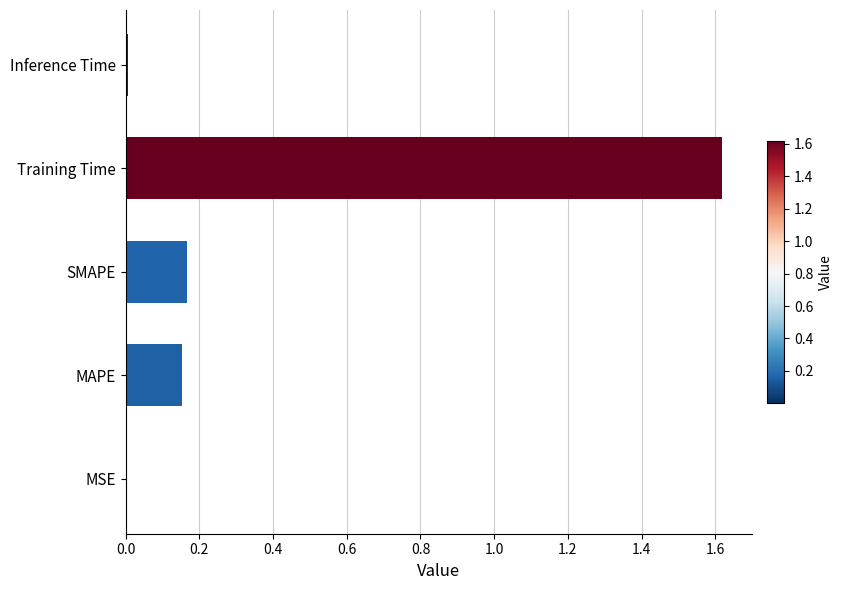

What is the sum of the values at SMAPE and MAPE?

0.3